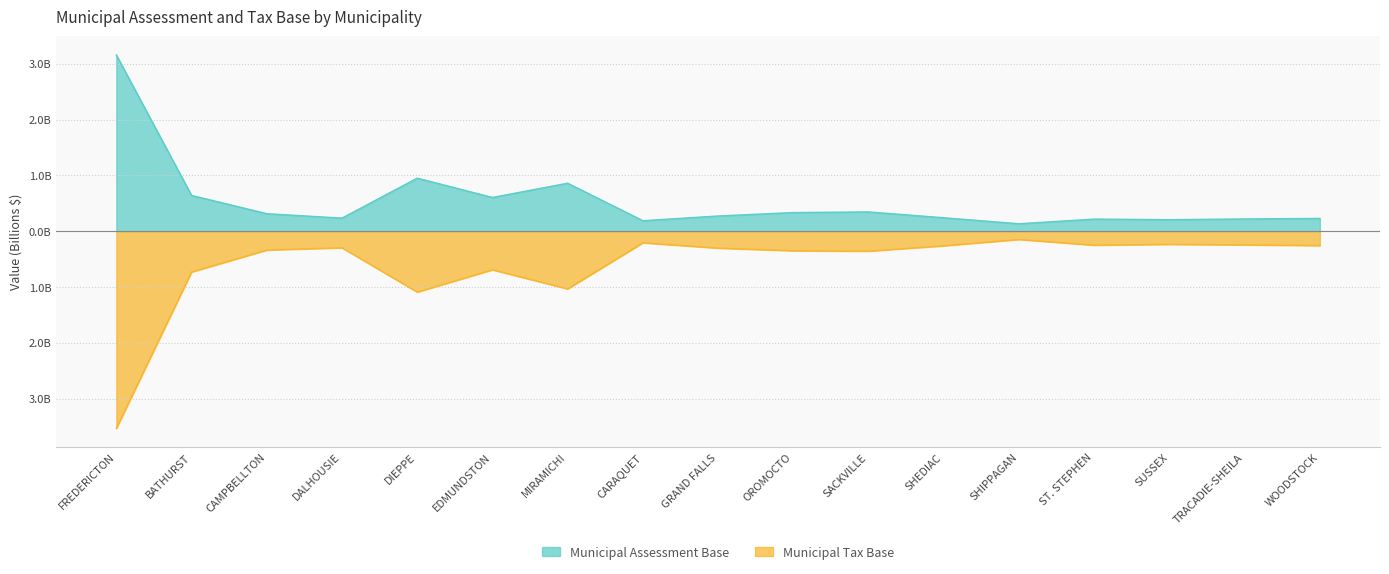

What are all the series names shown in the legend?

Municipal Assessment Base, Municipal Tax Base